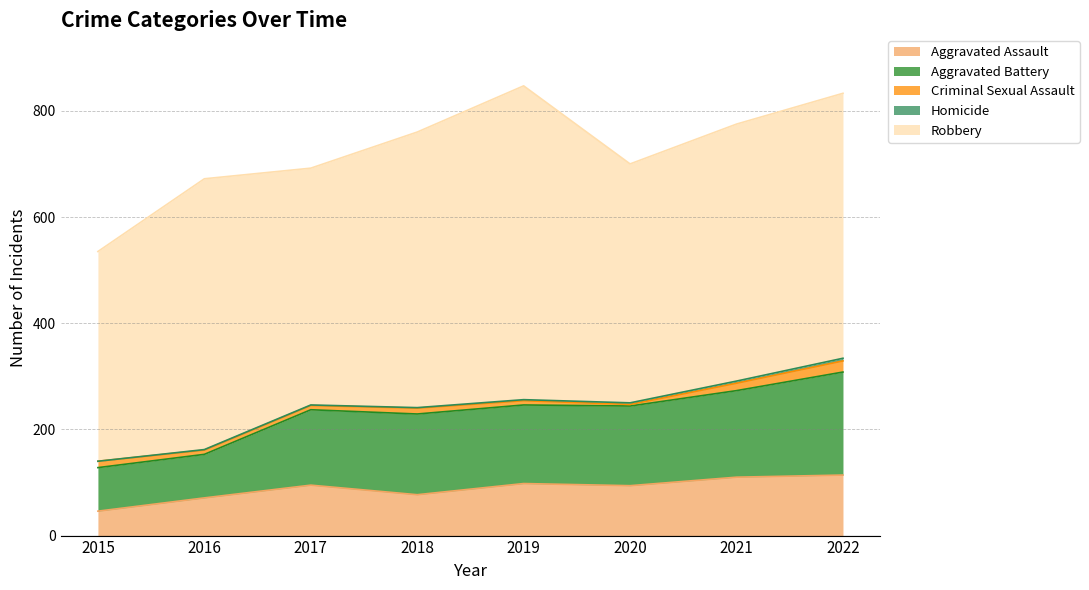

At which label is Aggravated Battery closest to 138?

2017